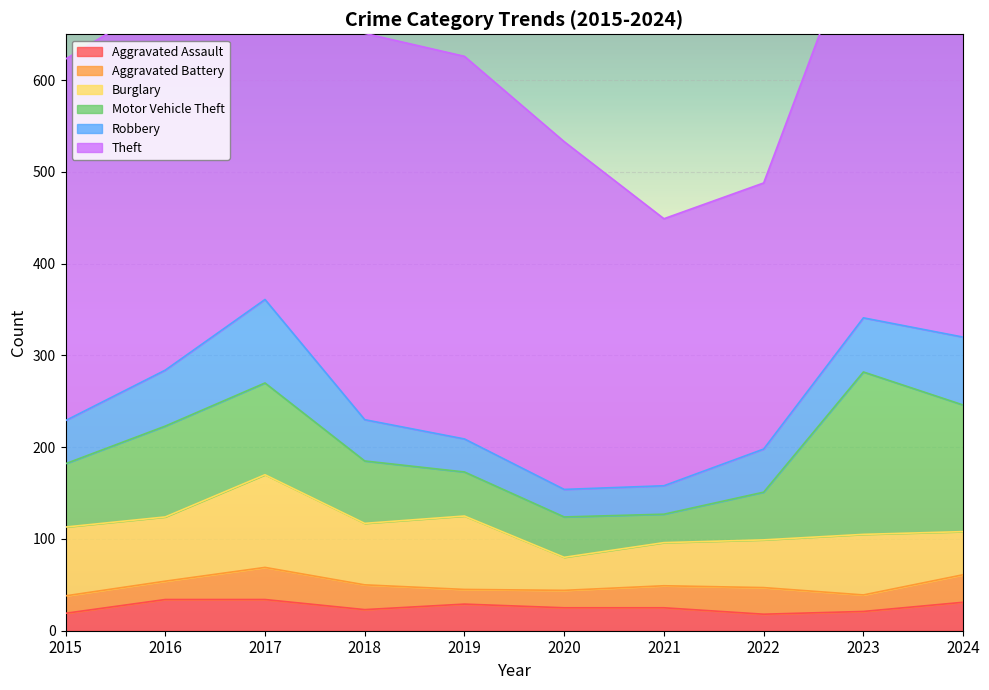

Where is Theft nearest to the value 412?

2019